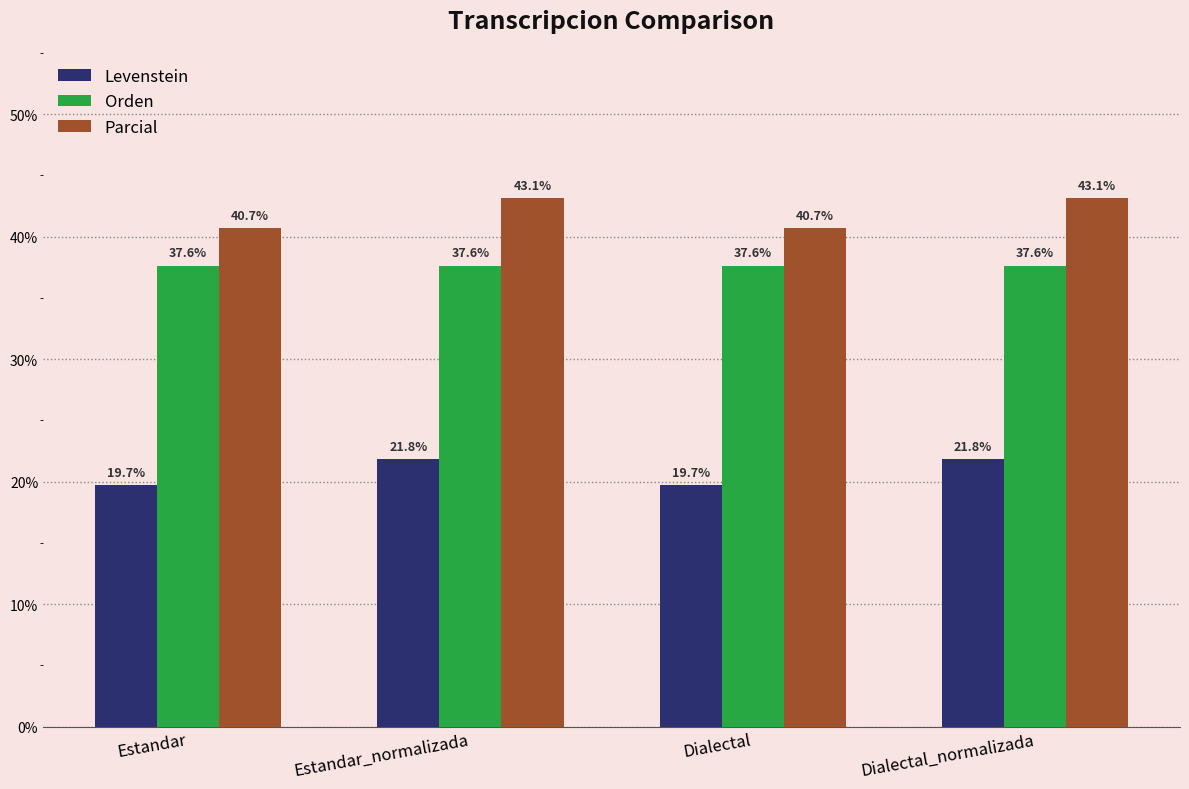

What is the minimum value shown in the chart?

19.7